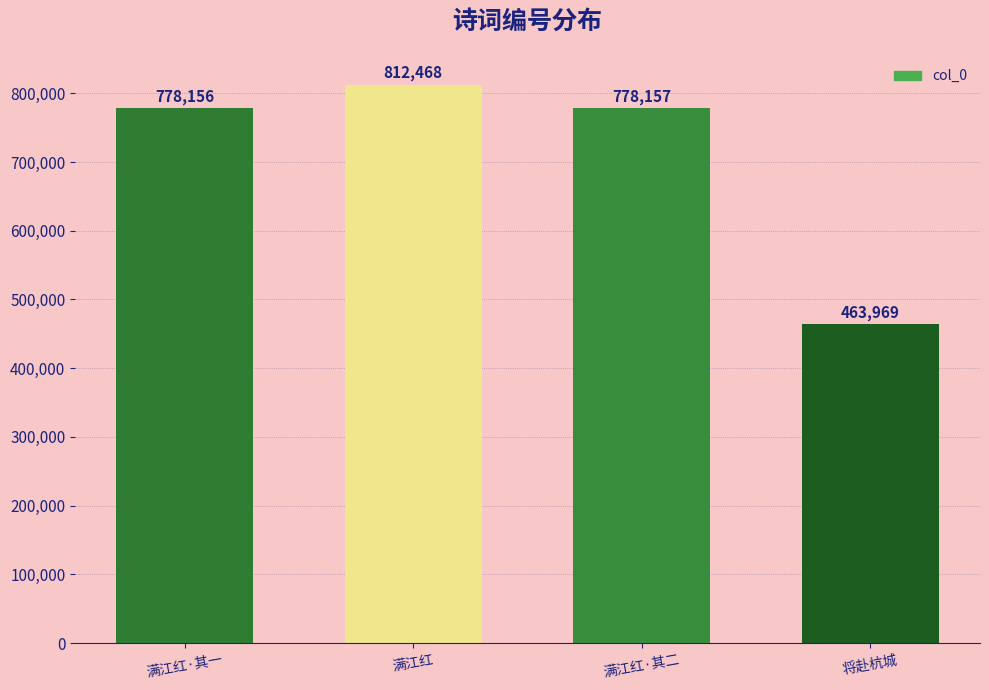

True or false: the data shows 338783 at 满江红·其一.

False